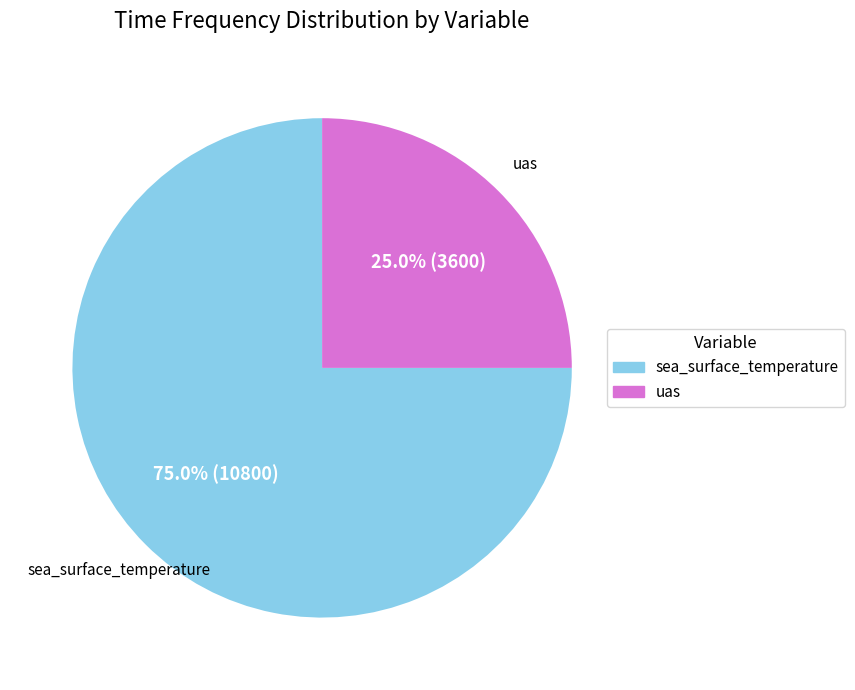

To the nearest percent, what percentage of the pie is sea_surface_temperature?

75%